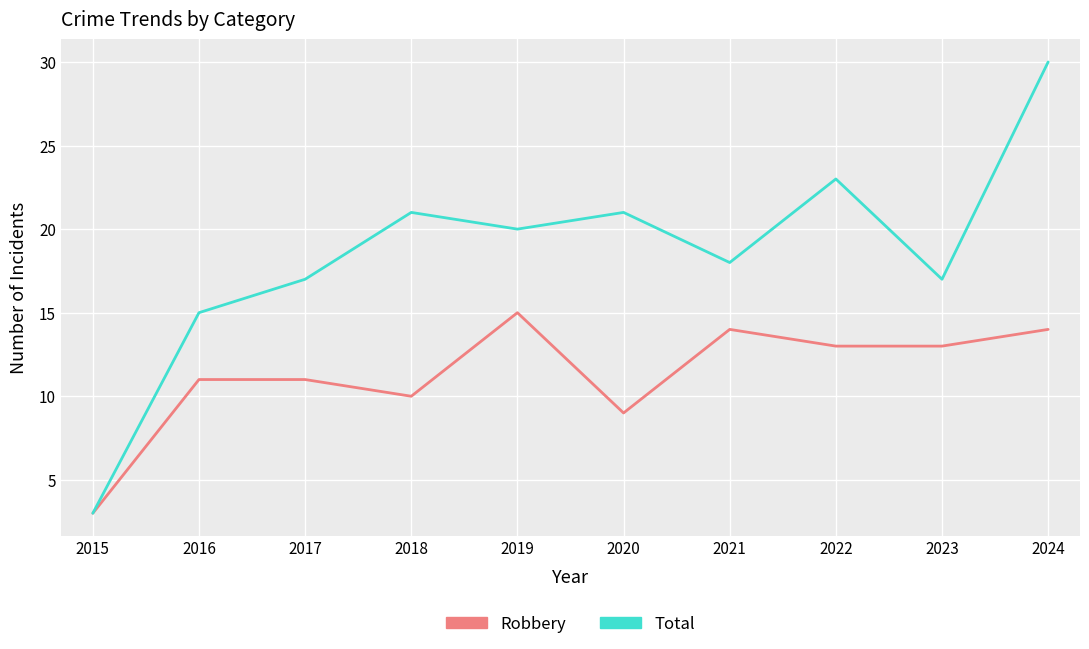

What is the difference between the Robbery values at 2024 and 2017?

3